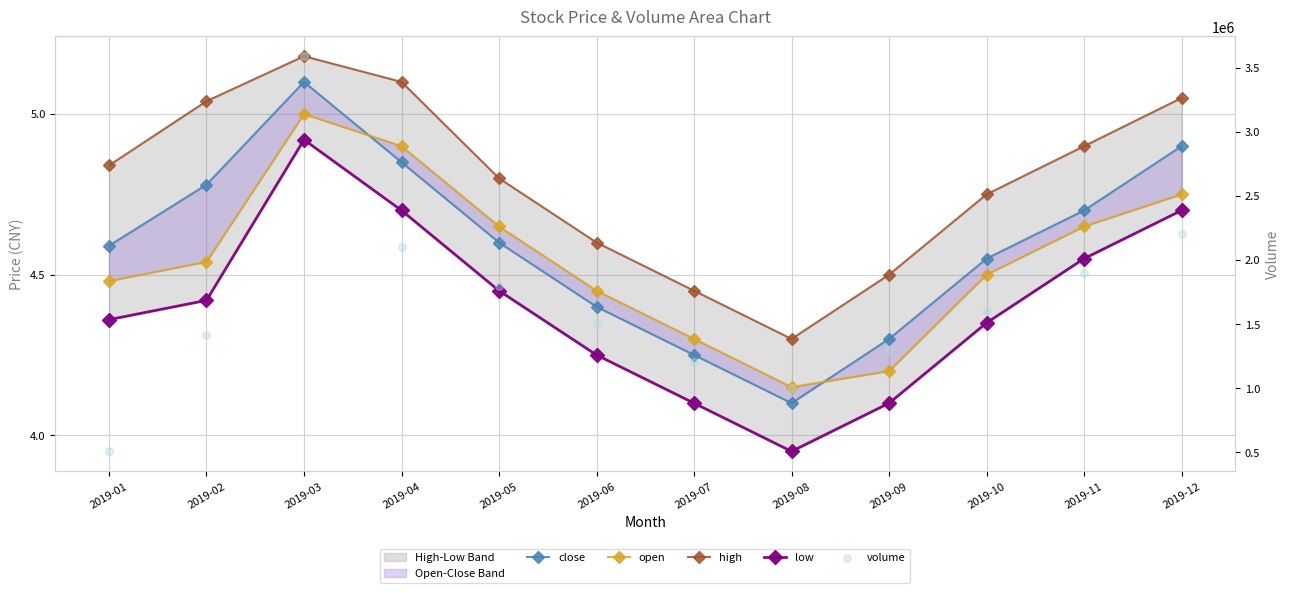

At how many categories does at least one series exceed 1130268?

10